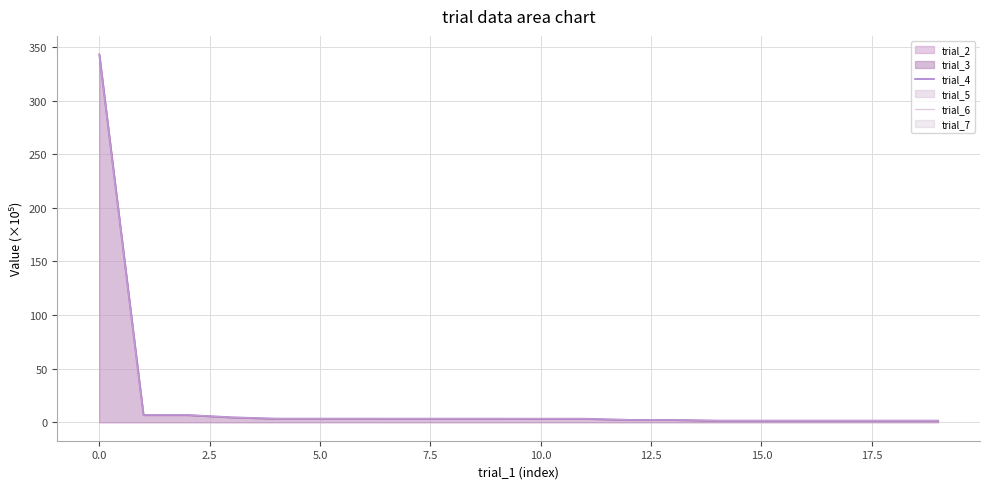

True or false: trial_4 has more than 1 points higher than both neighbors.

False